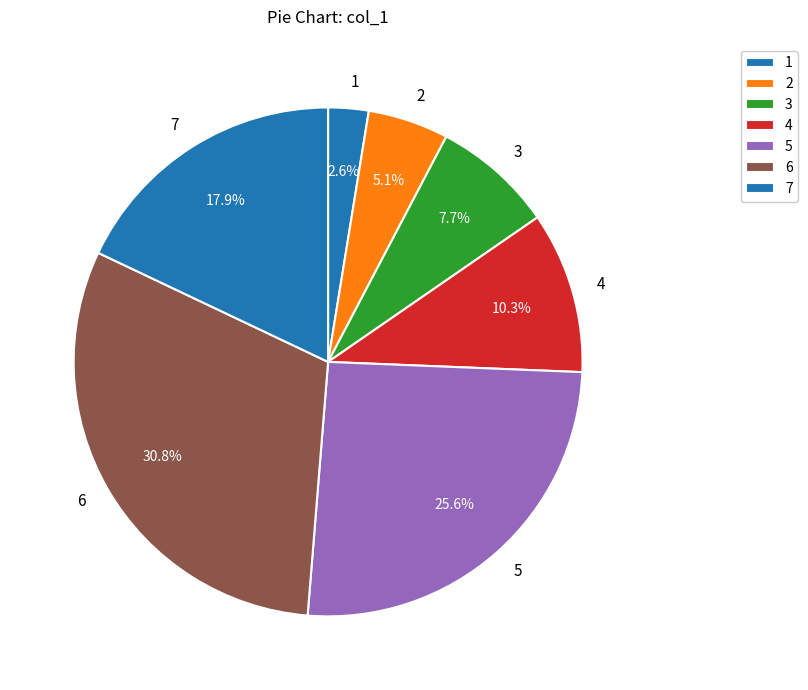

Rank the categories by value from highest to lowest.

6, 5, 7, 4, 3, 2, 1